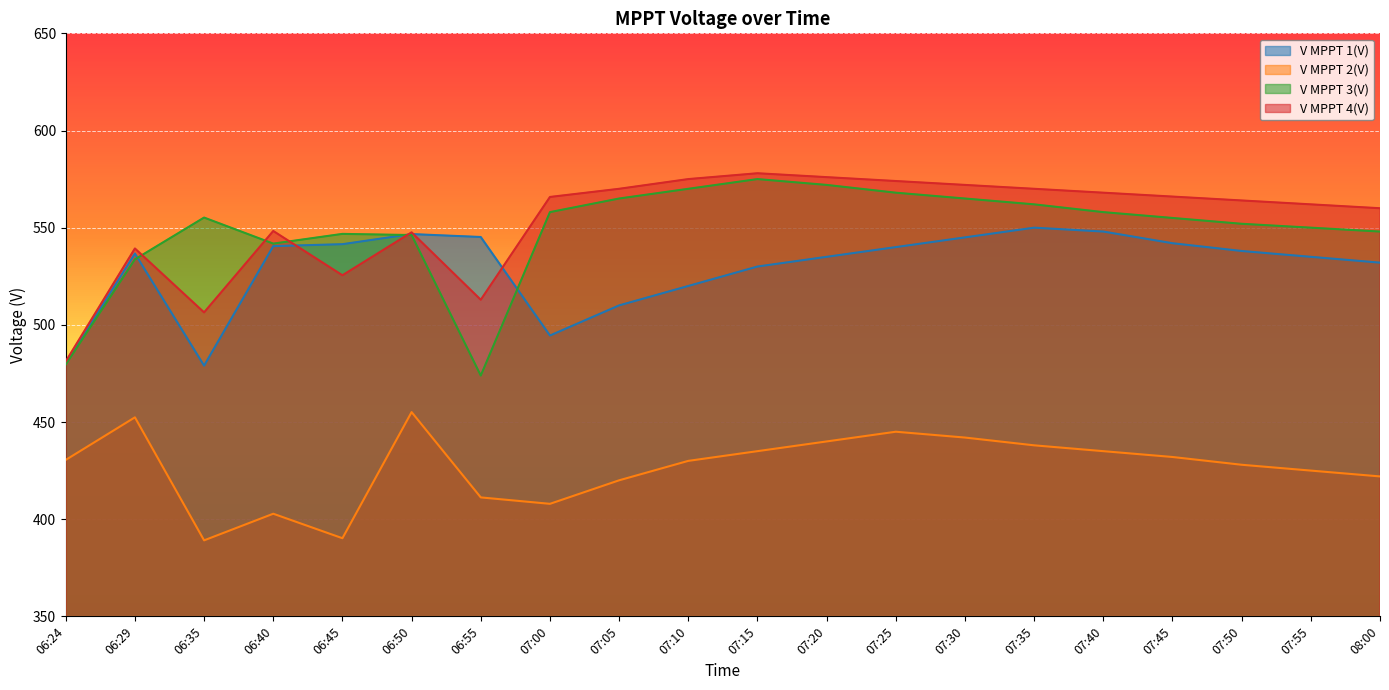

How many series are shown in this chart?

4